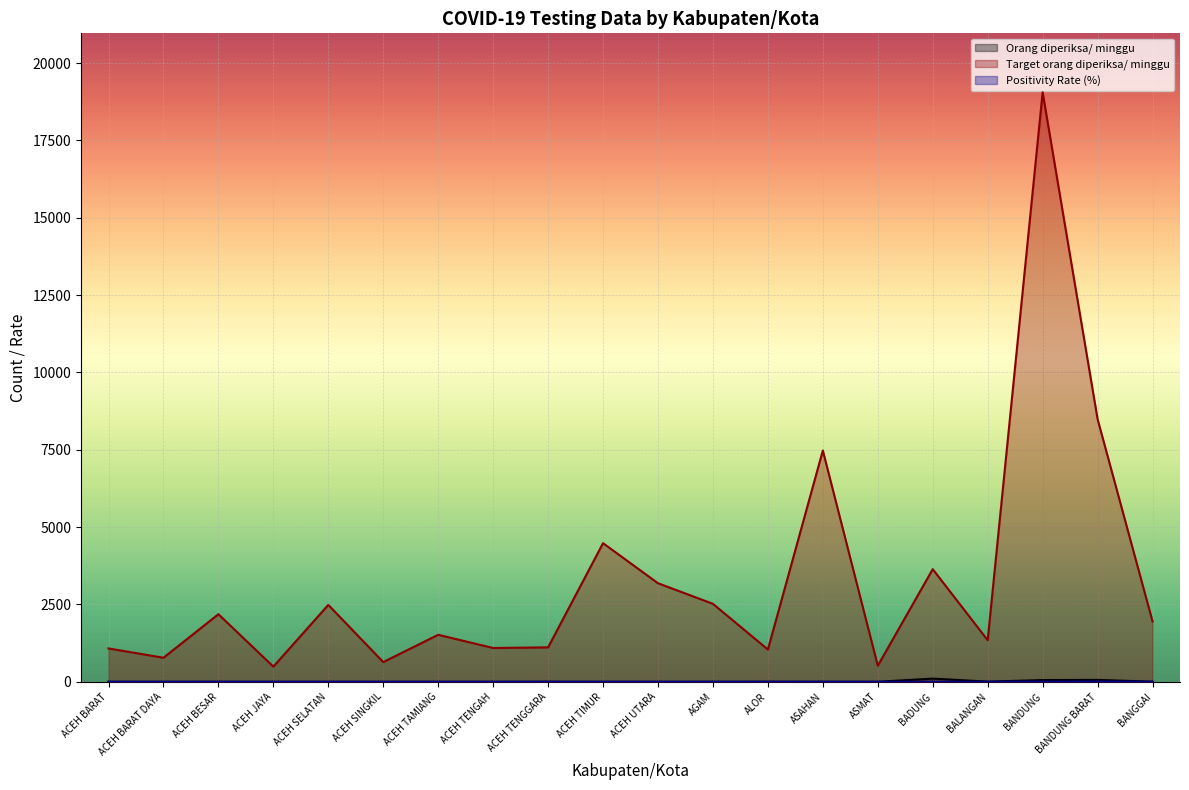

True or false: Positivity Rate (%) and Orang diperiksa/ minggu cross at least once.

False